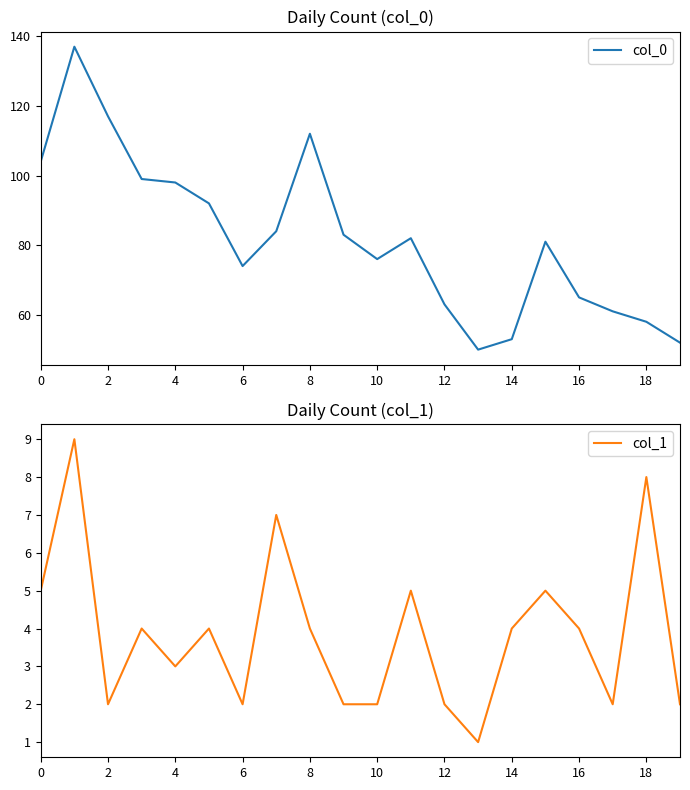

How many data points in col_0 are less than 82?

10